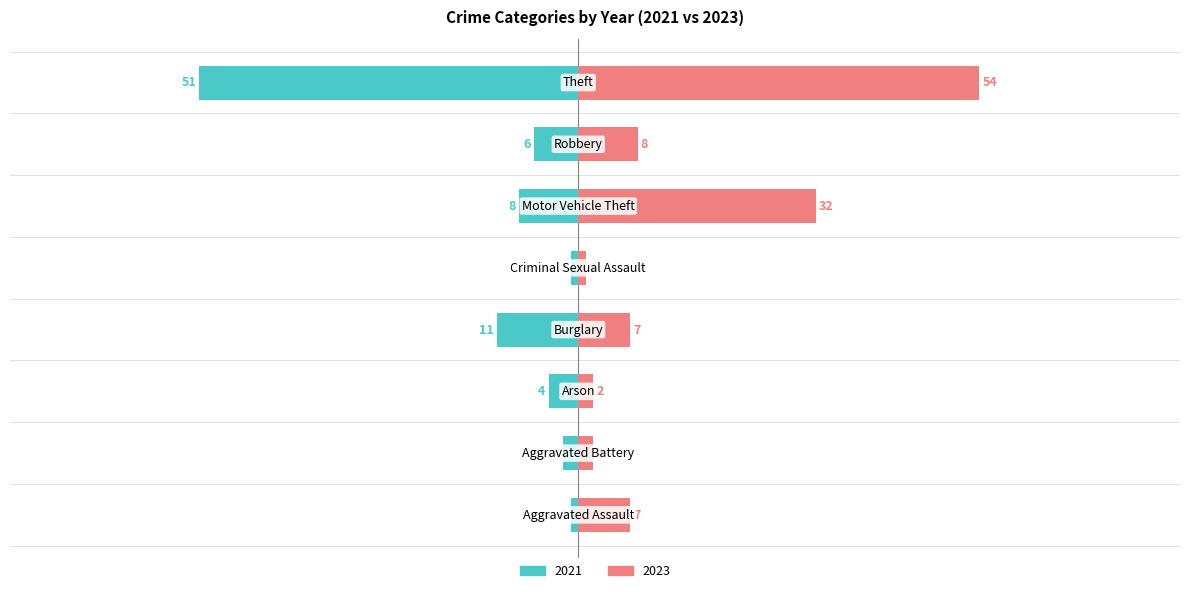

What is the spread (max minus min) of values at Criminal Sexual Assault?

2